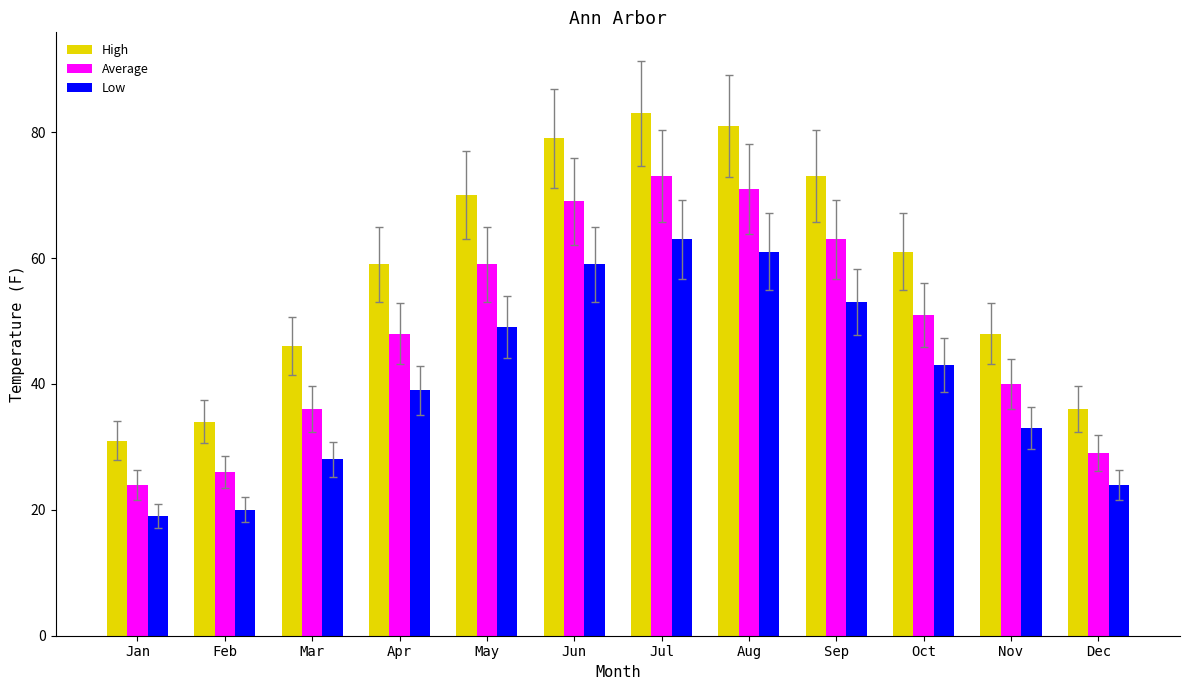

Between Feb and Jul, which series saw the biggest shift?

High